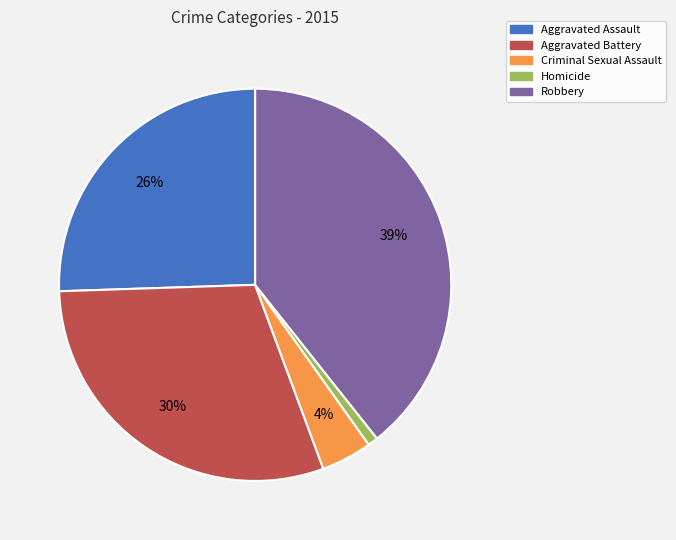

Is it true that Criminal Sexual Assault is 4% of the pie?

True